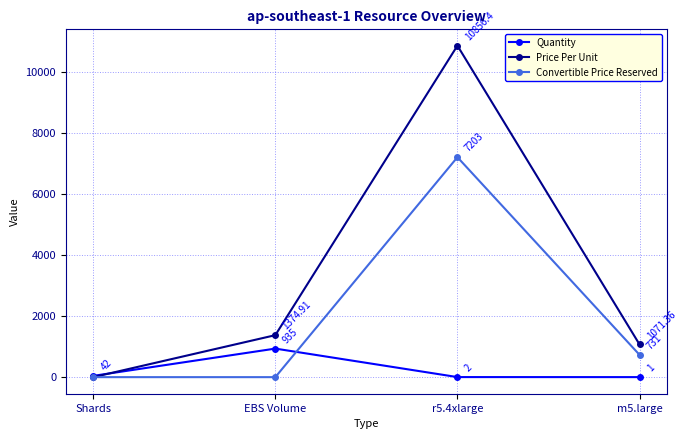

What are all the series names shown in the legend?

Quantity, Price Per Unit, Convertible Price Reserved